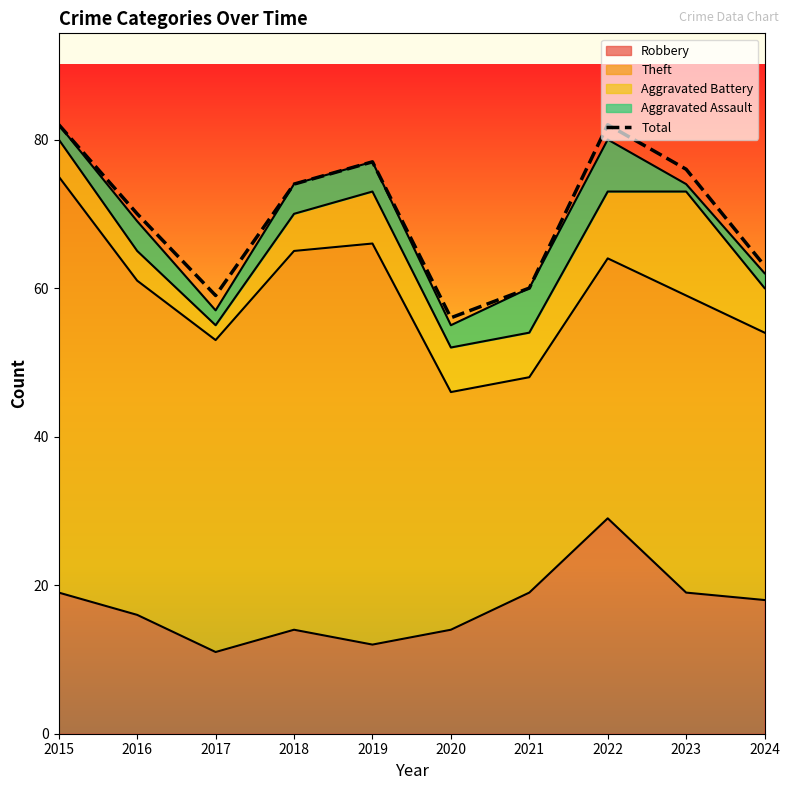

List the labels in order of value, smallest first.

2020, 2017, 2021, 2024, 2016, 2018, 2023, 2019, 2015, 2022